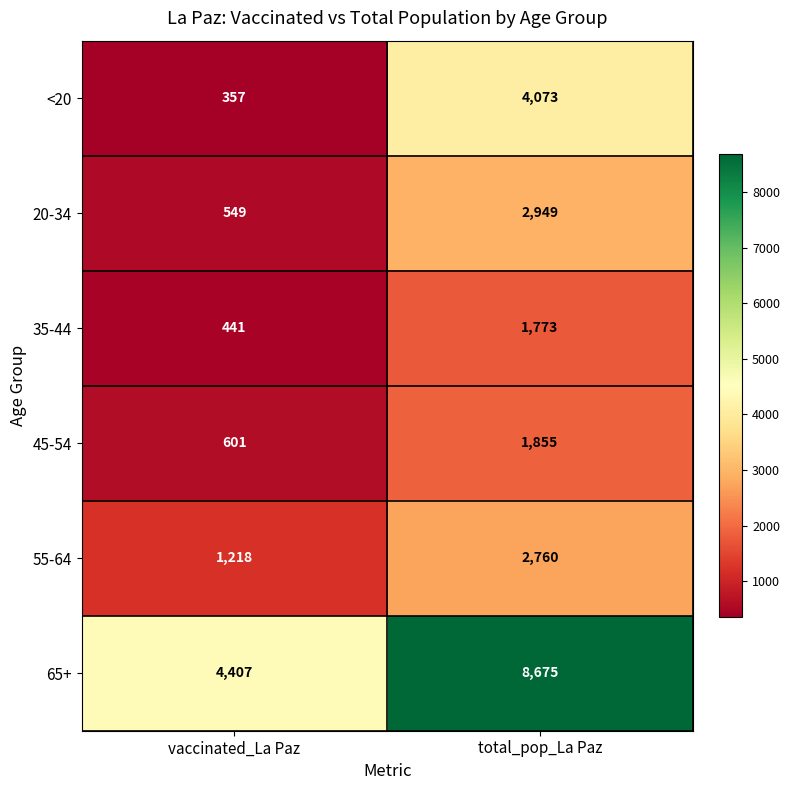

Between vaccinated_La Paz and total_pop_La Paz, which series saw the biggest shift?

65+